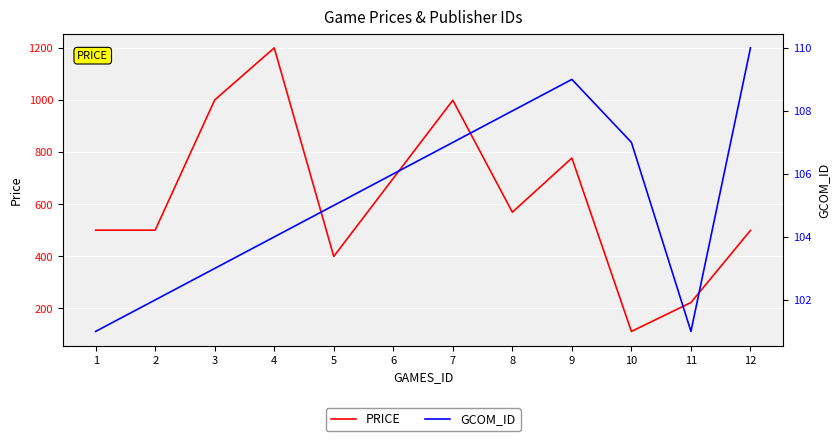

How many lines are shown in the chart?

2